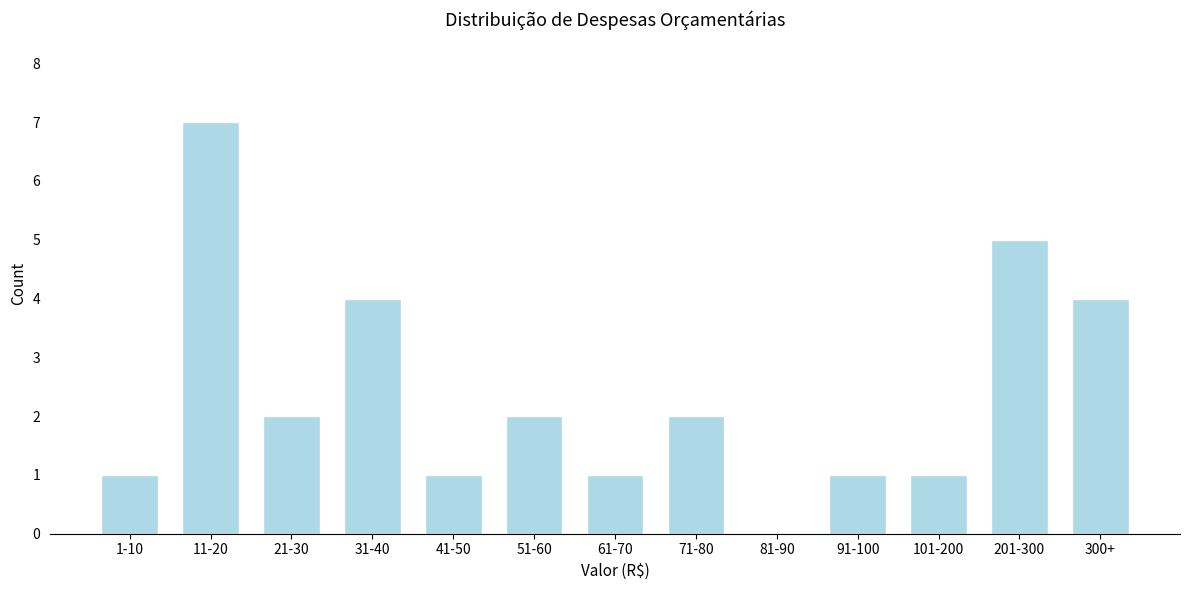

Reading right to left, extract all data points from this chart.

300+=4	201-300=5	101-200=1	91-100=1	81-90=0	71-80=2	61-70=1	51-60=2	41-50=1	31-40=4	21-30=2	11-20=7	1-10=1